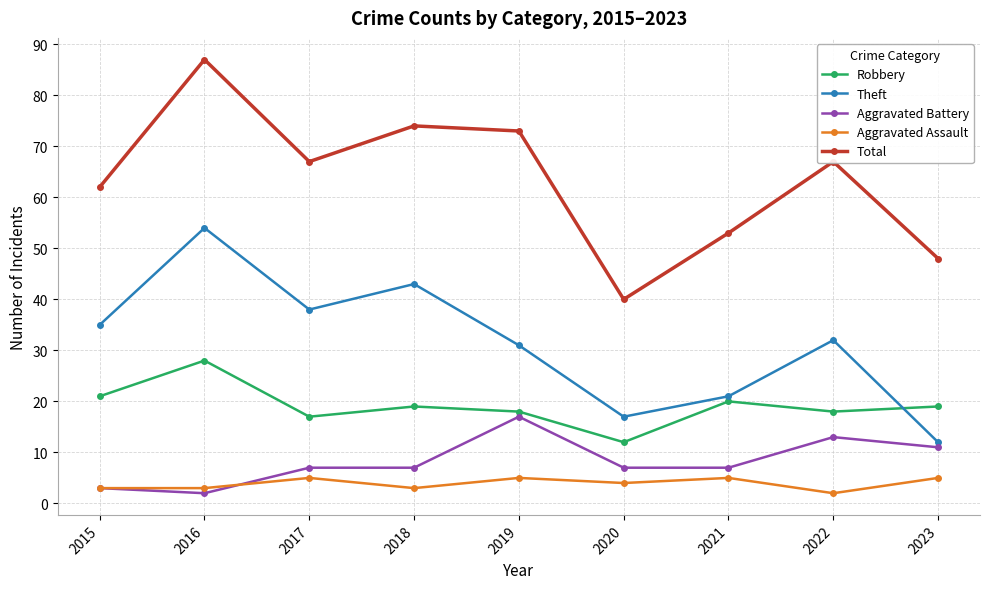

Reading left to right, transcribe all the data shown in this chart.

Robbery: 21	28	17	19	18	12	20	18	19
Theft: 35	54	38	43	31	17	21	32	12
Aggravated Battery: 3	2	7	7	17	7	7	13	11
Aggravated Assault: 3	3	5	3	5	4	5	2	5
Total: 62	87	67	74	73	40	53	67	48